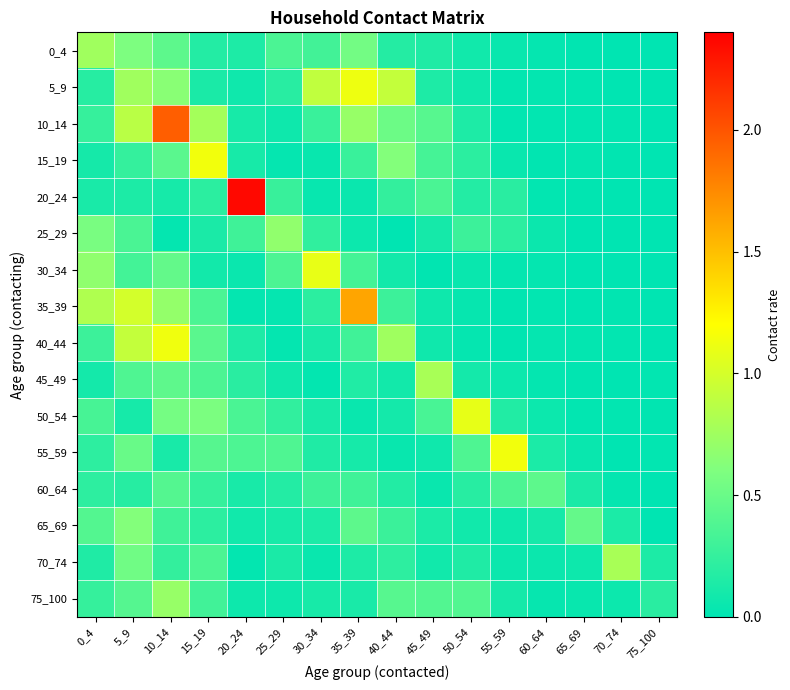

Which series has the largest range (max minus min)?

20_24